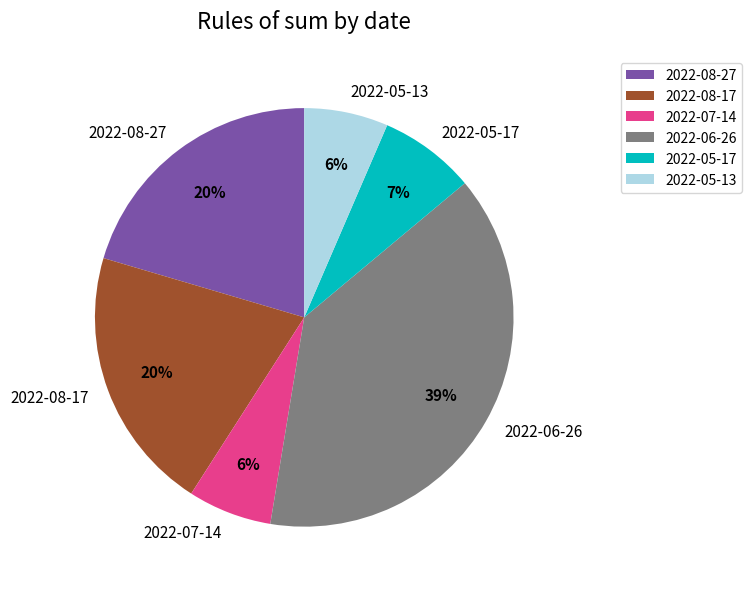

Count the number of slices in the pie.

6